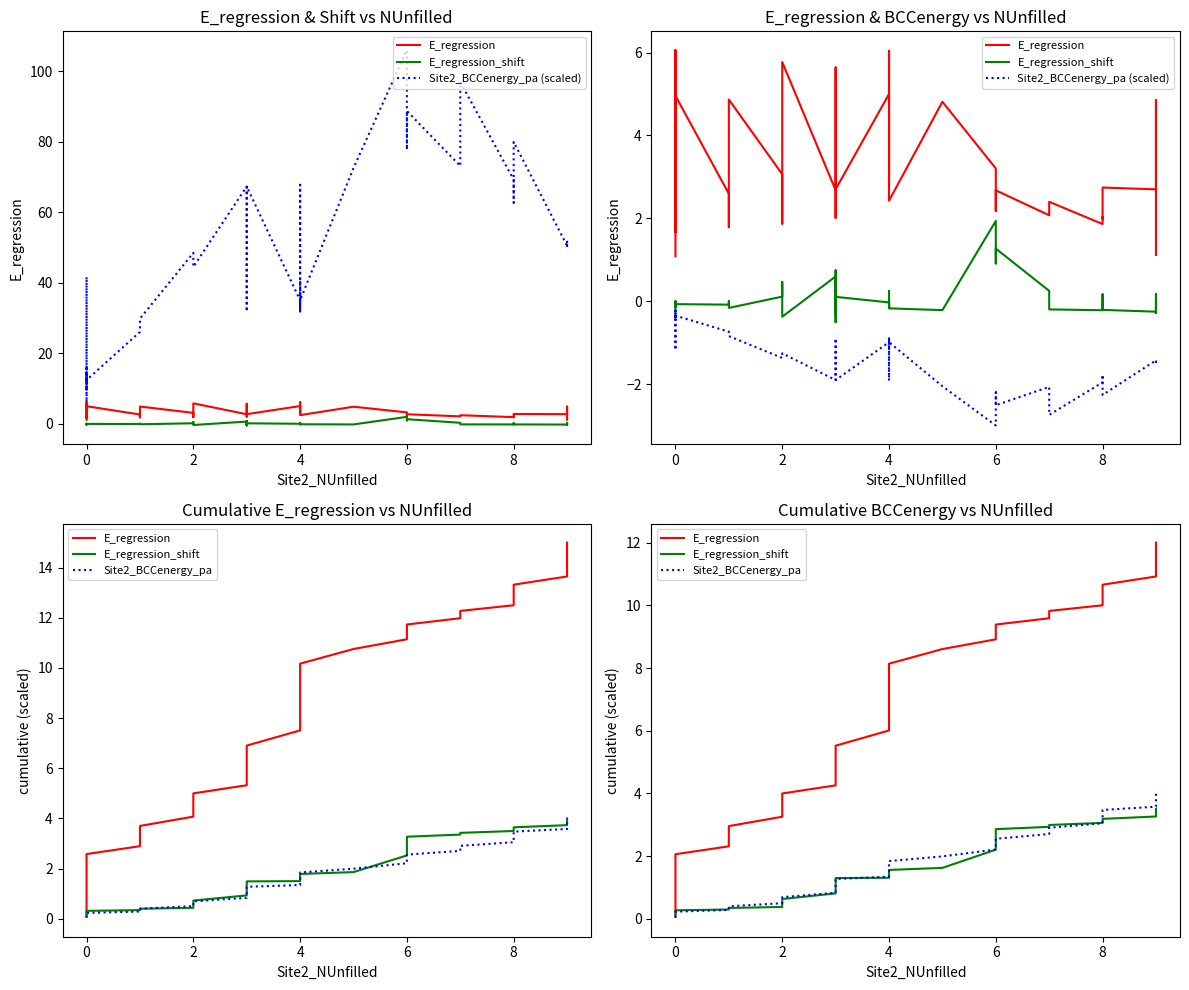

True or false: E_regression and E_regression_shift intersect in this chart.

False